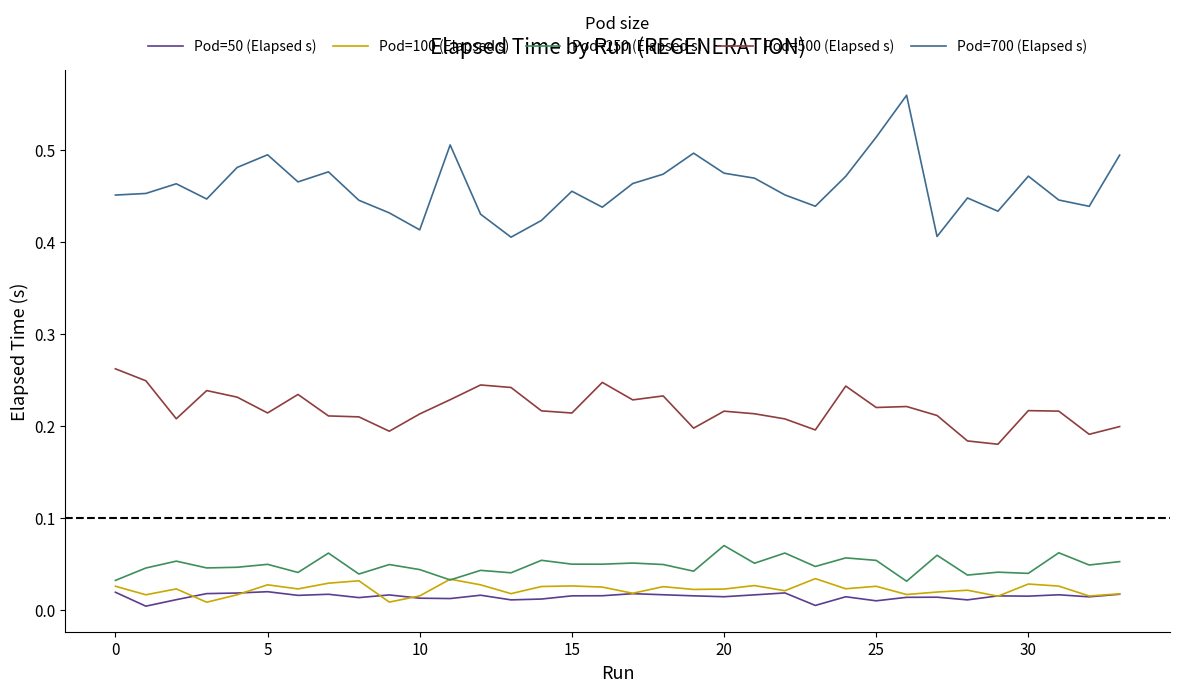

True or false: Pod=50 (Elapsed s) and Pod=500 (Elapsed s) intersect in this chart.

False